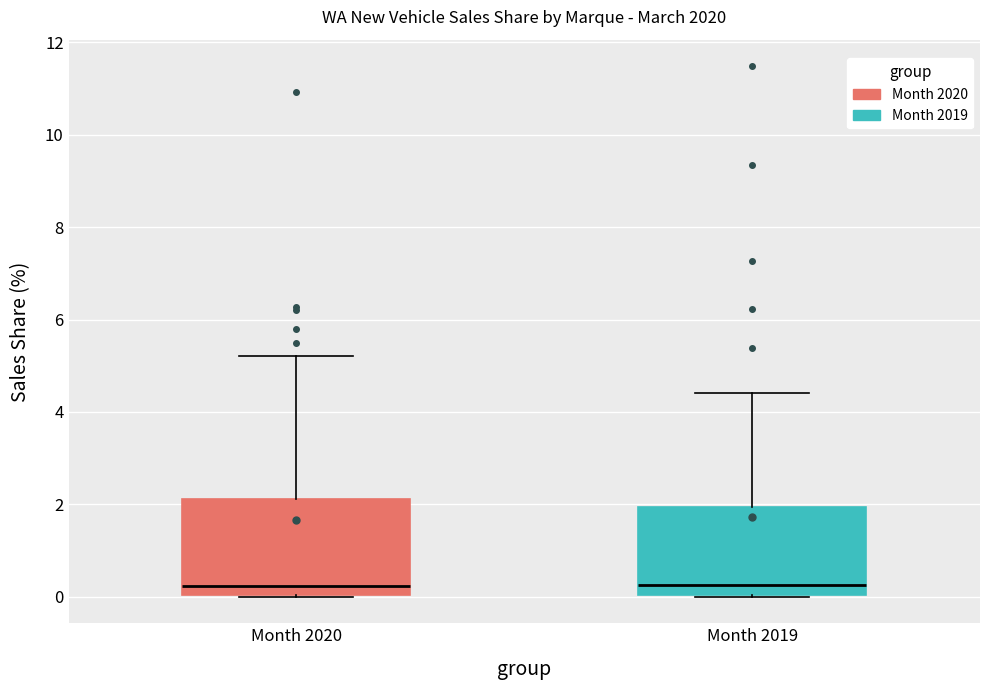

Where is the upper edge of the box for Month 2020 on the y-axis? The values are not printed on the chart, so give them approximately, as read against the axis.

2.2